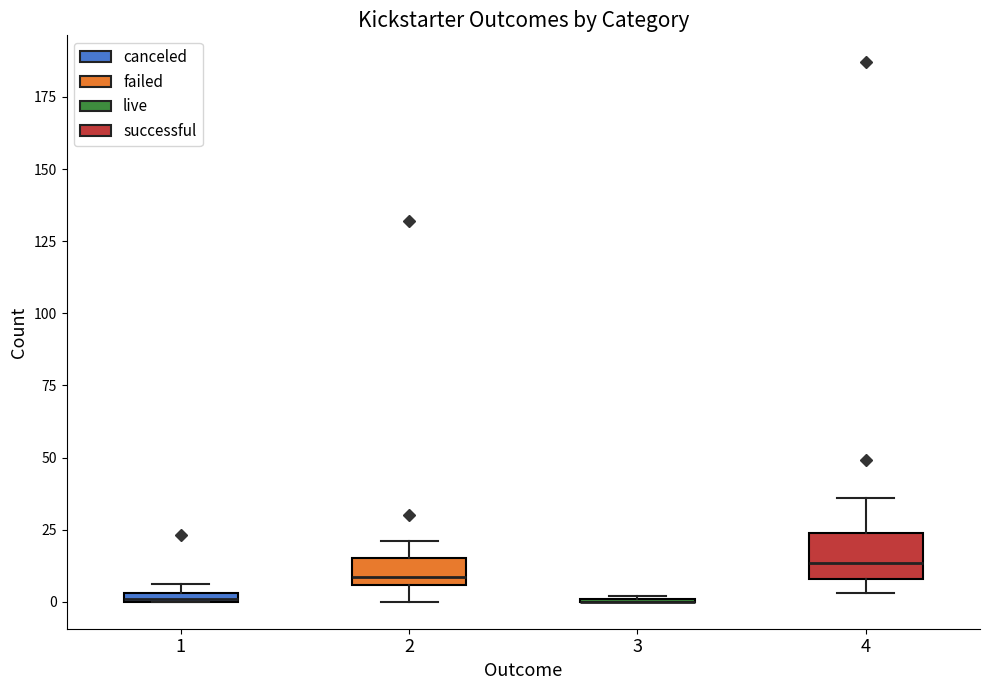

Where does the upper whisker of the box at x = 2 end on the y-axis? The values are not printed on the chart, so give them approximately, as read against the axis.

20